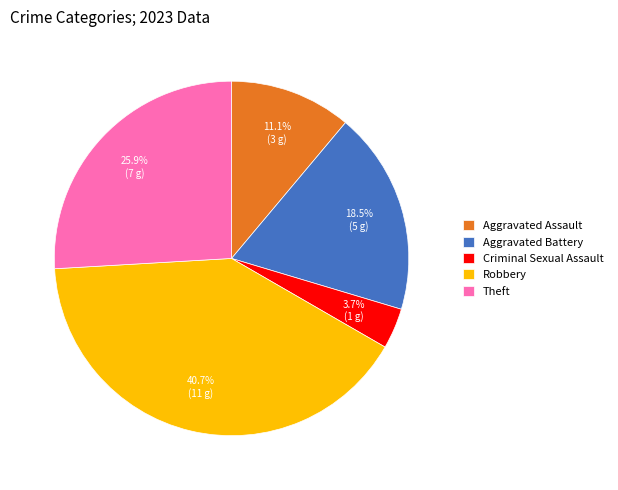

Which category has the biggest portion of the pie?

Robbery